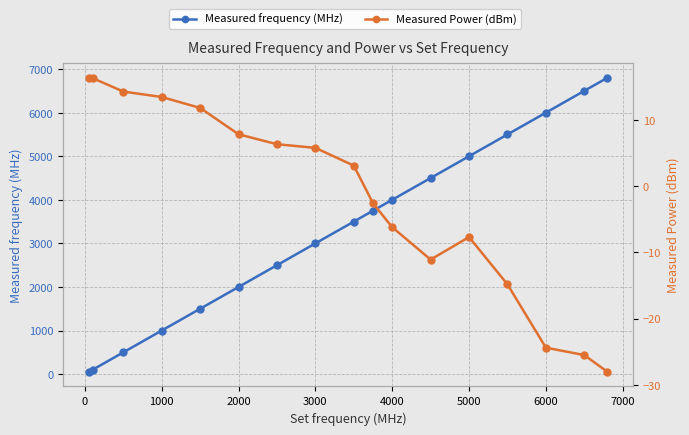

What is the total value across all series at 6000?

5975.6